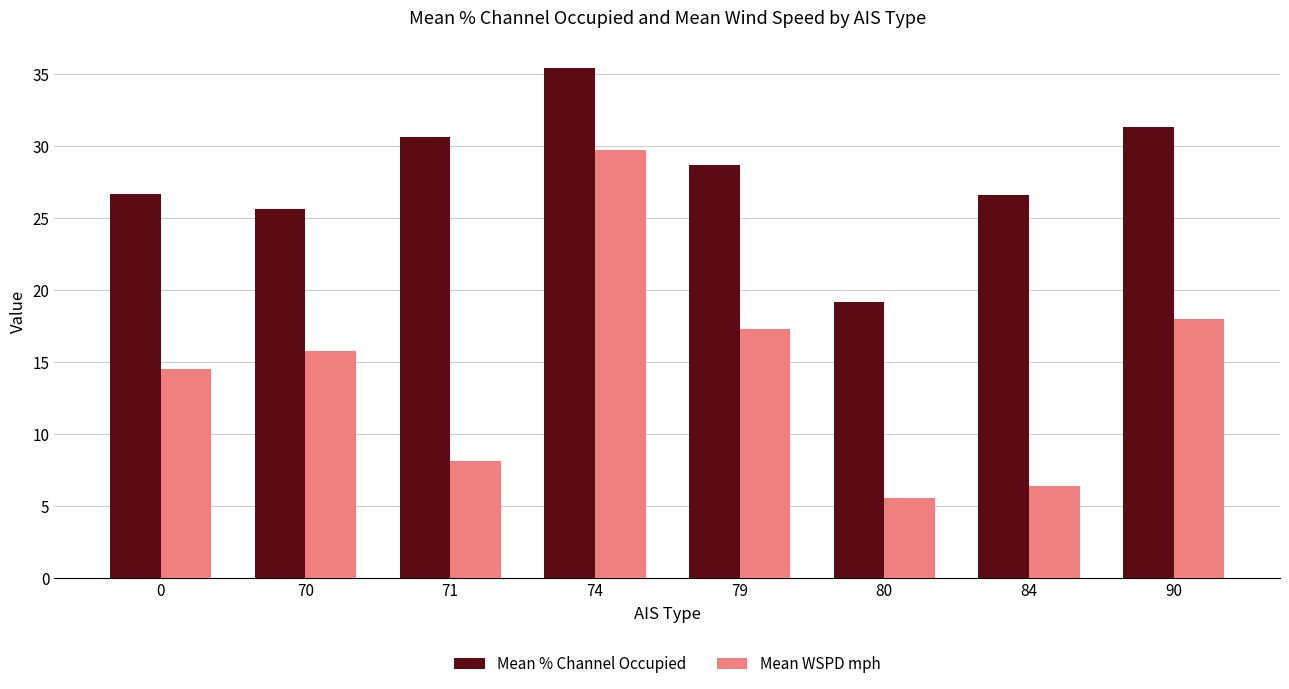

What is the difference between the Mean WSPD mph values at 70 and 79?

1.6